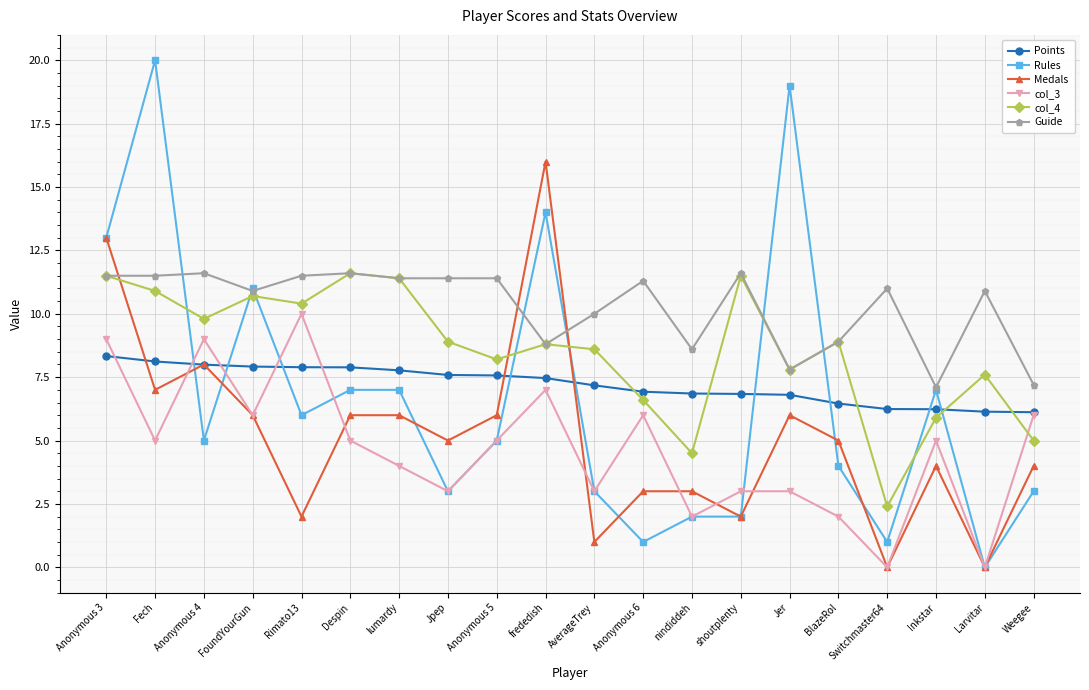

Is the value of col_3 at frededish greater than the value of col_4 at Fech?

No